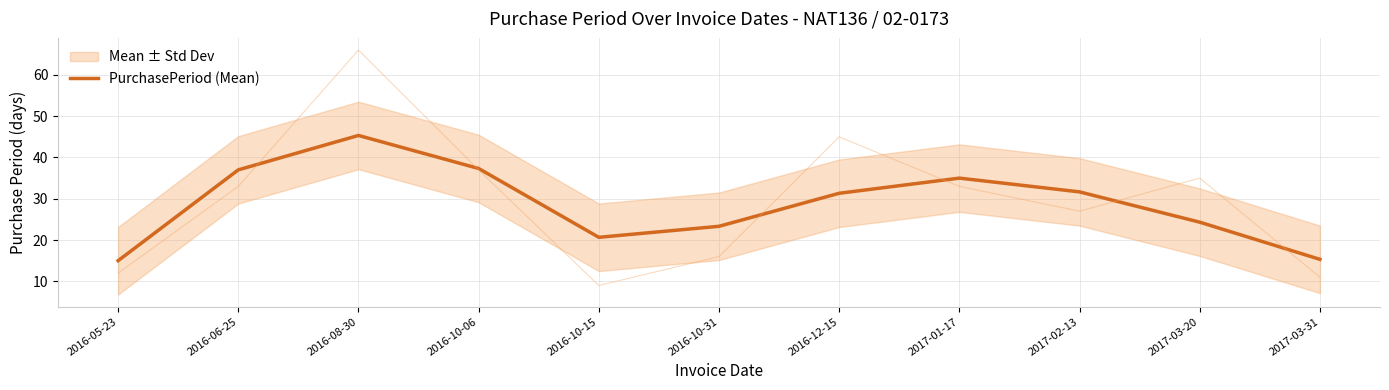

What is the label of the 11th point from the left?

2017-03-31